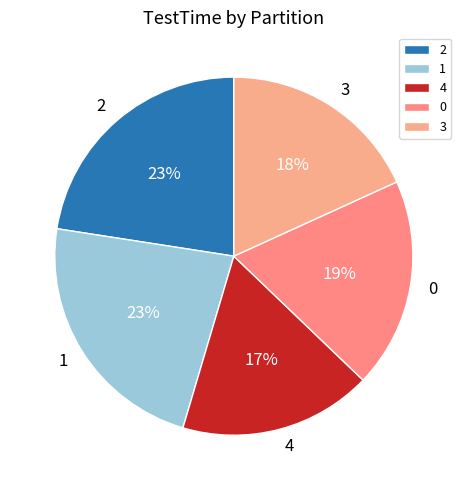

Do 2 and 0 together represent more than half of the pie?

No